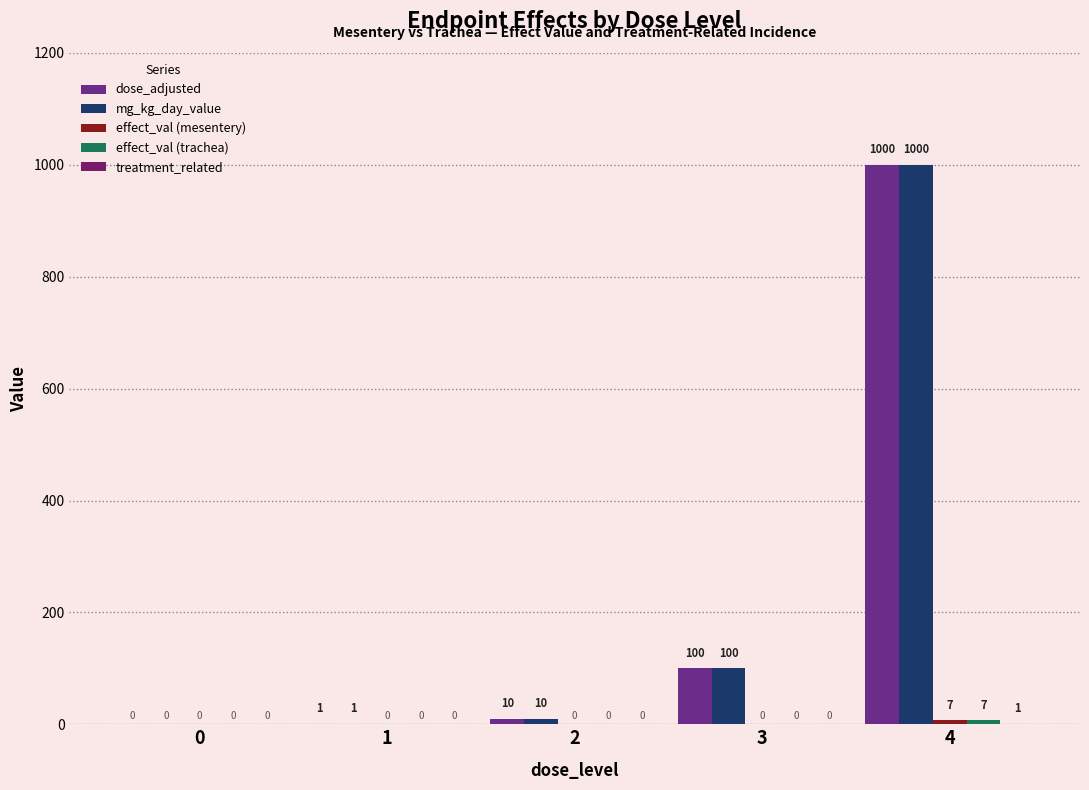

What is the difference between the maximum and minimum values in the mg_kg_day_value series?

1000